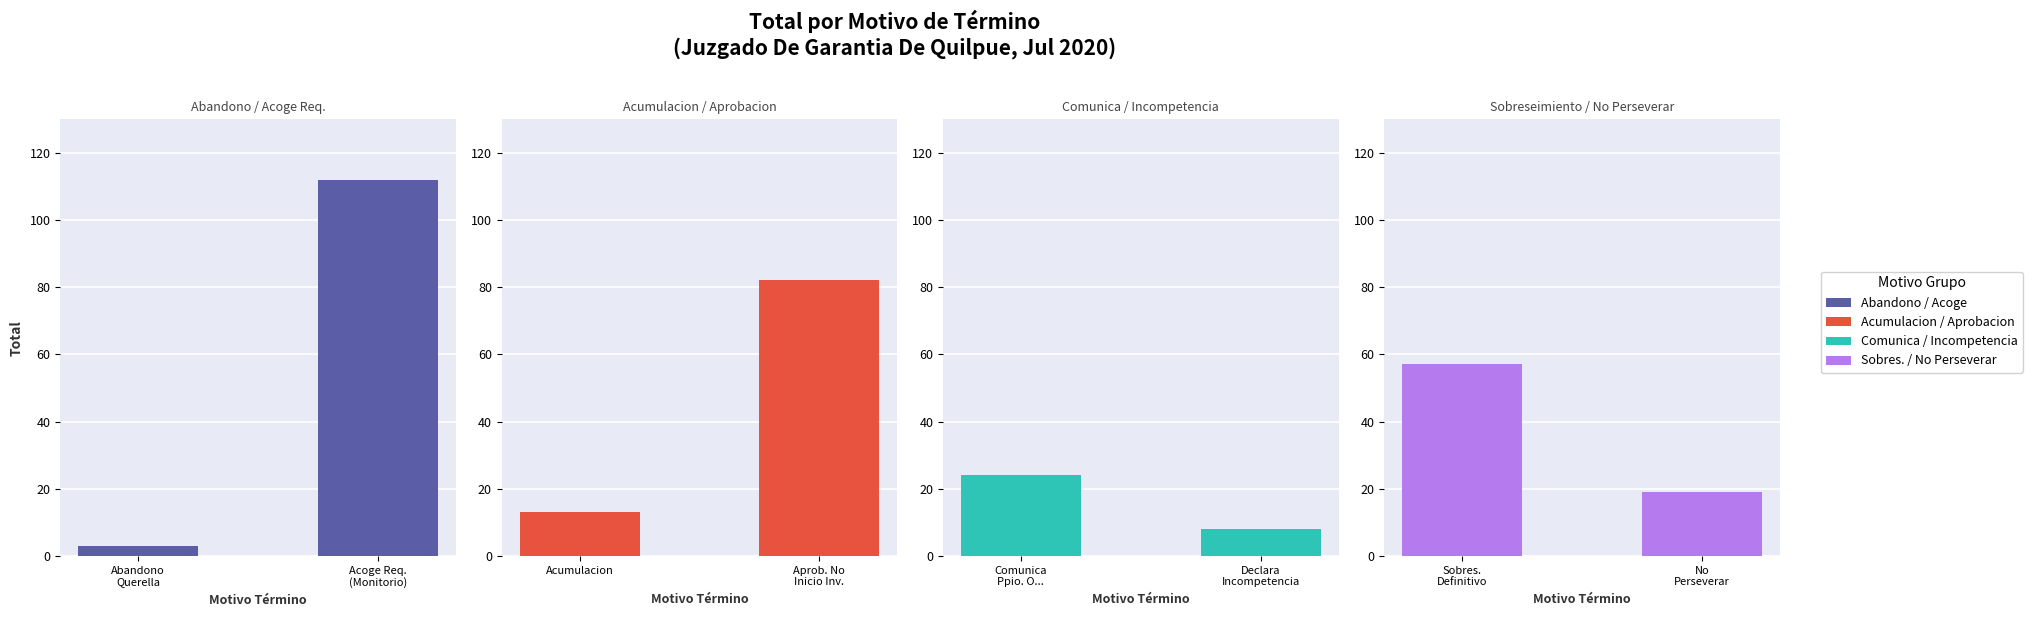

What position from the left is Abandono
Querella?

1